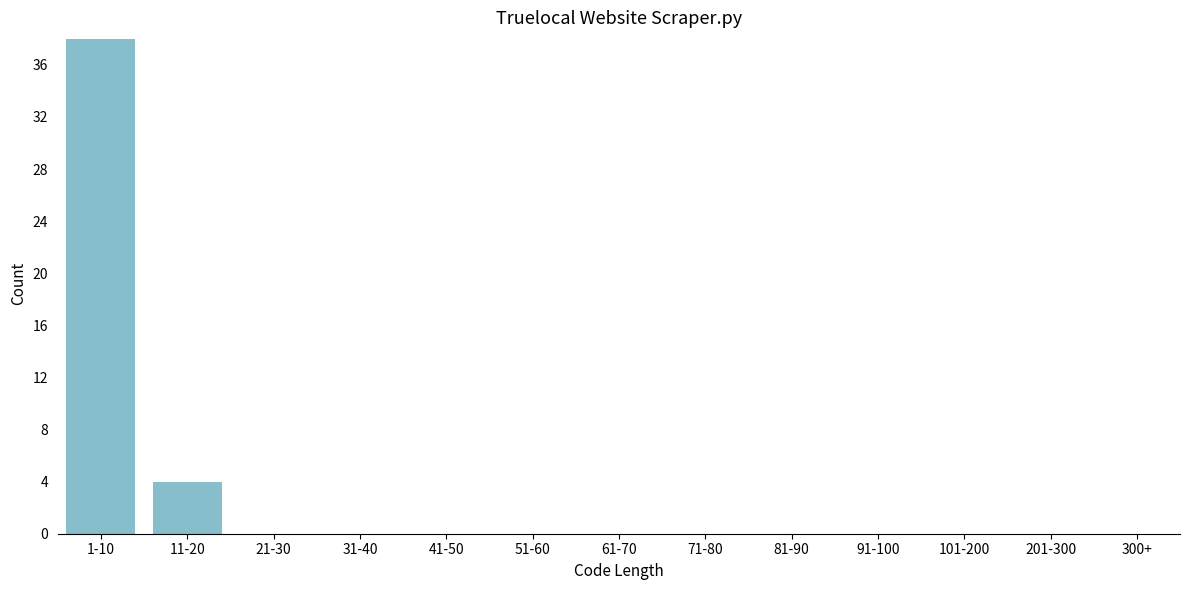

Reading left to right, extract all data points from this chart.

1-10=38	11-20=4	21-30=0	31-40=0	41-50=0	51-60=0	61-70=0	71-80=0	81-90=0	91-100=0	101-200=0	201-300=0	300+=0